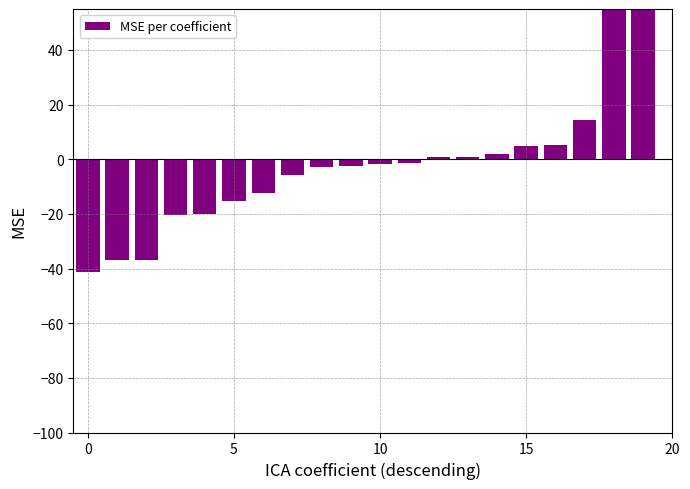

Between 18 and 13, which is larger?

18